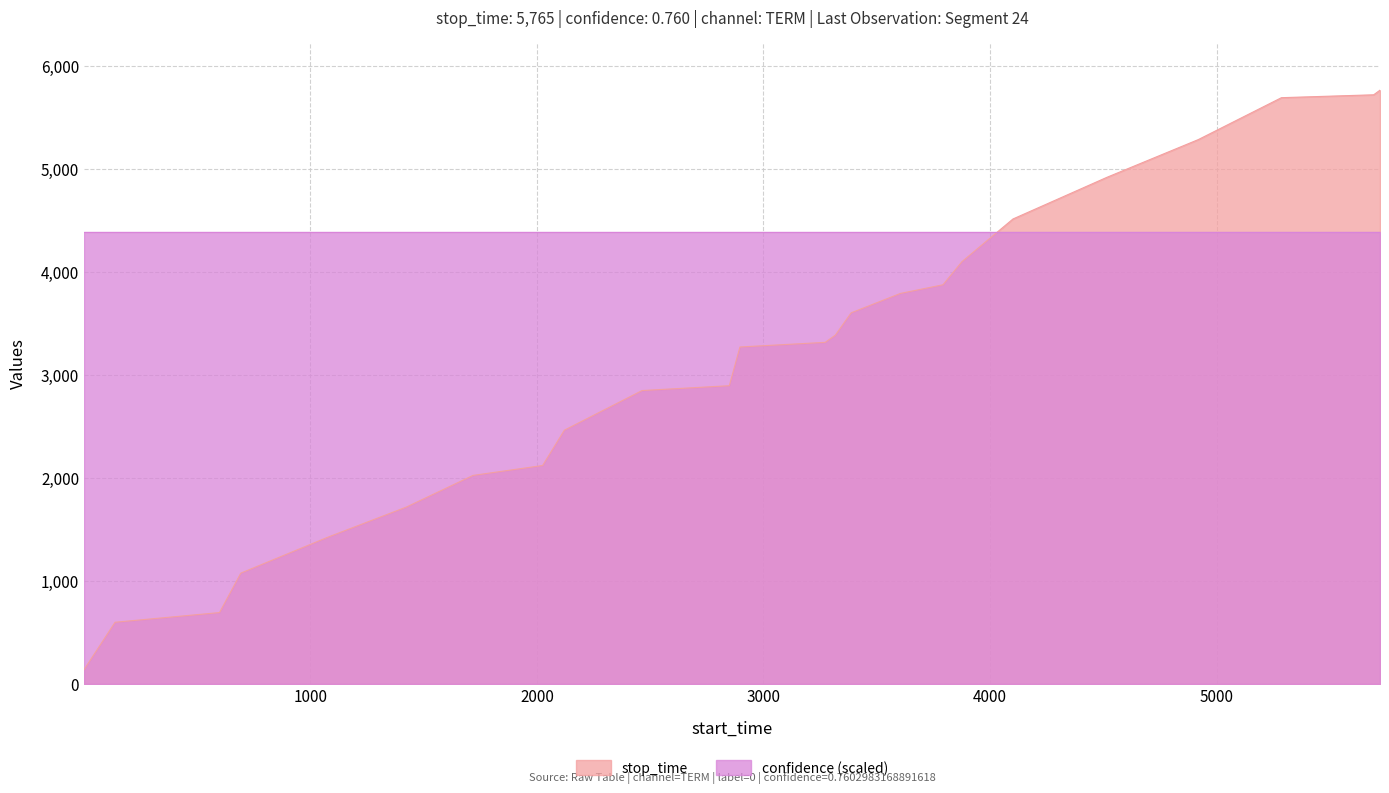

At which label is the value closest to 2951?

2849